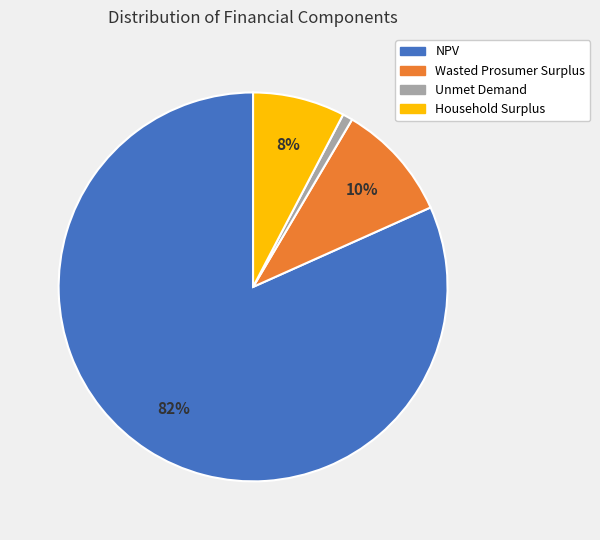

Does any single category account for the majority?

Yes